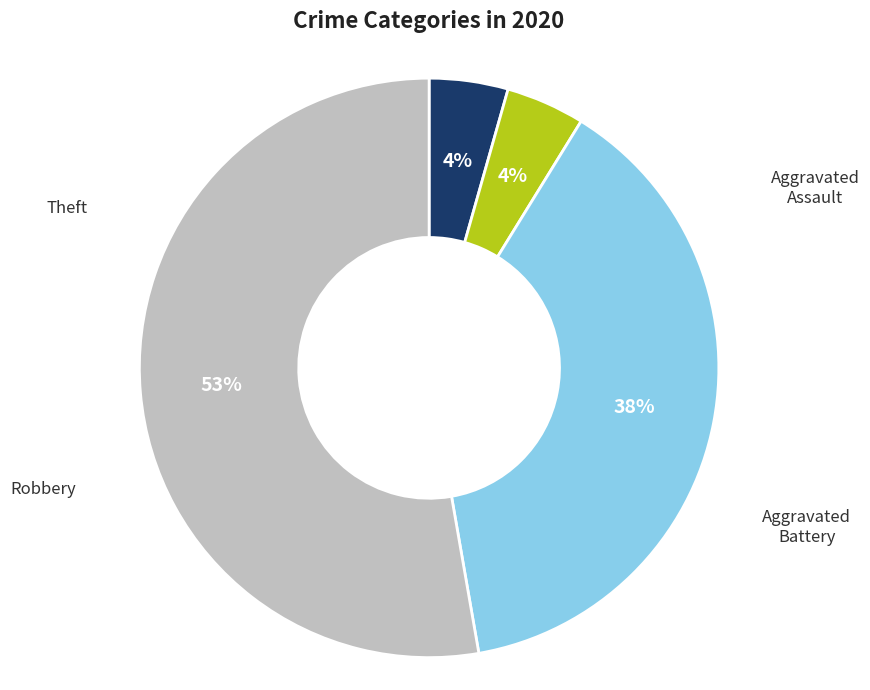

Is there a majority slice in this chart?

Yes